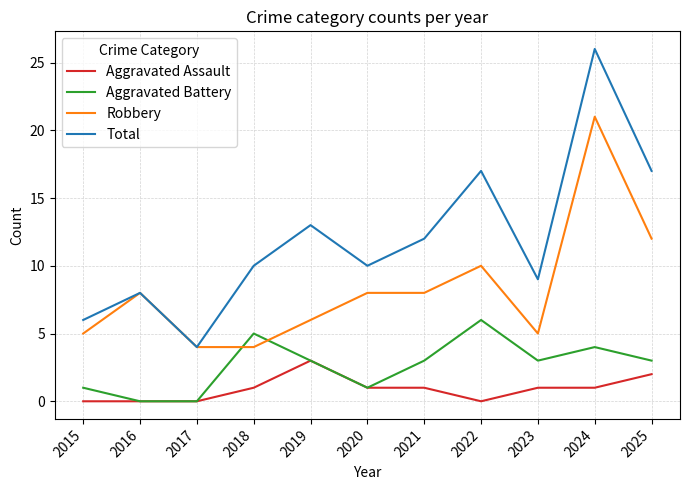

What is the total value across all series at 2019?

25